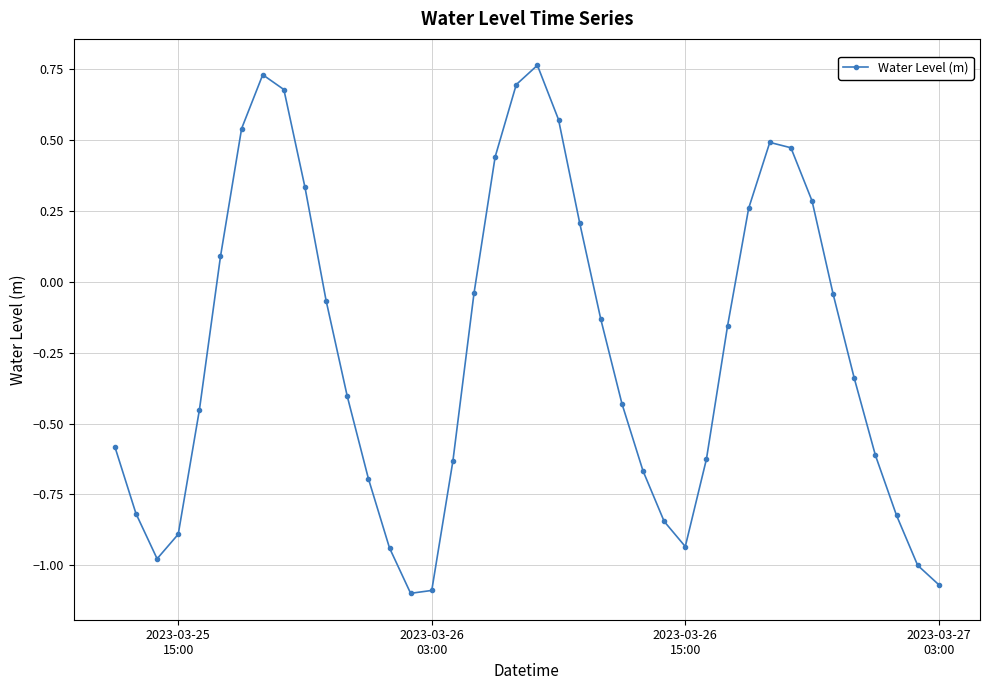

True or false: there are more than 2 points higher than both neighbors.

True